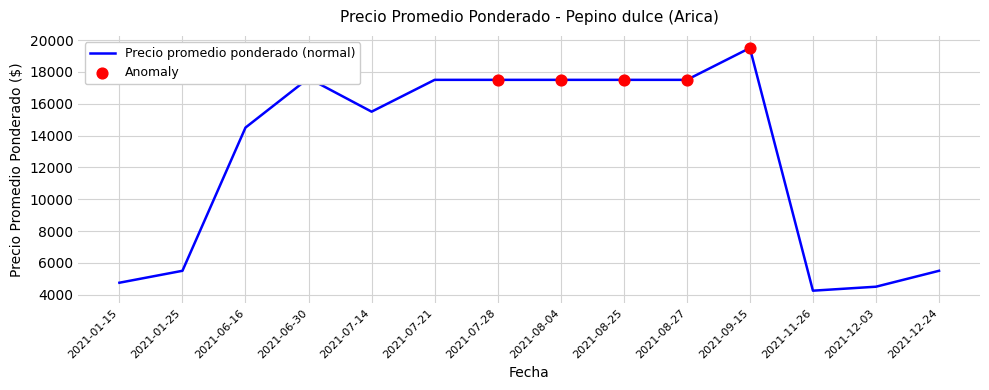

Between 2021-09-15 and 2021-08-25, which is larger?

2021-09-15